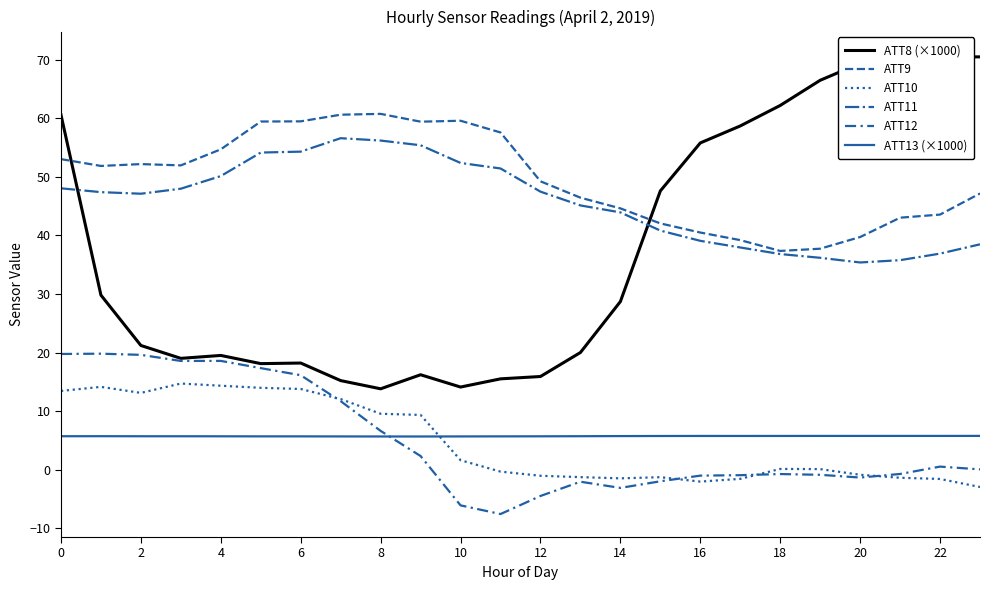

At which label is ATT9 closest to 49?

12